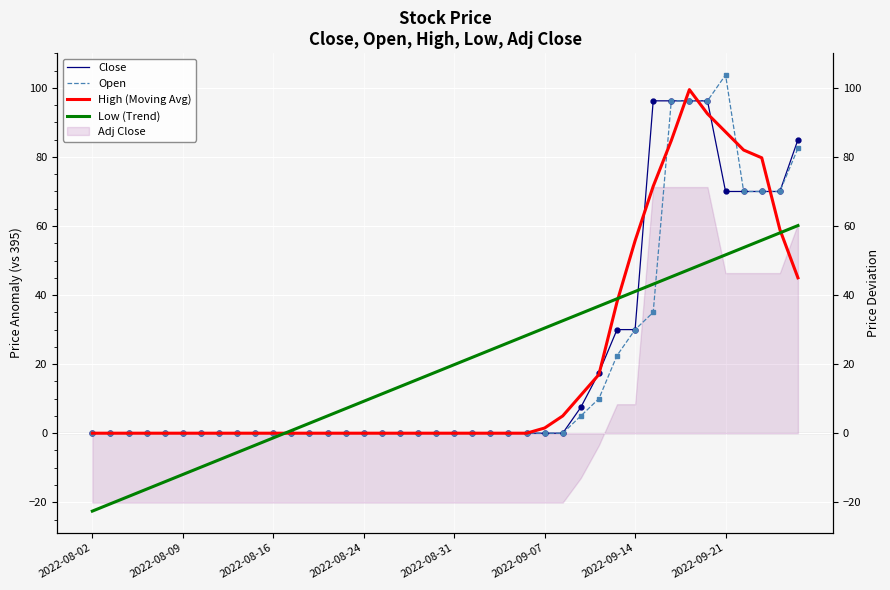

Which series has the largest total across all categories?

Close